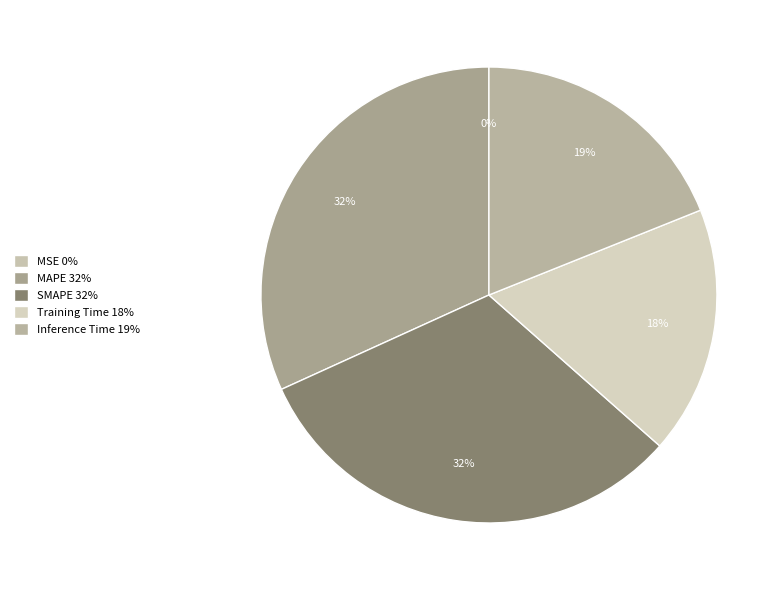

Does Training Time represent more than half of the total?

No